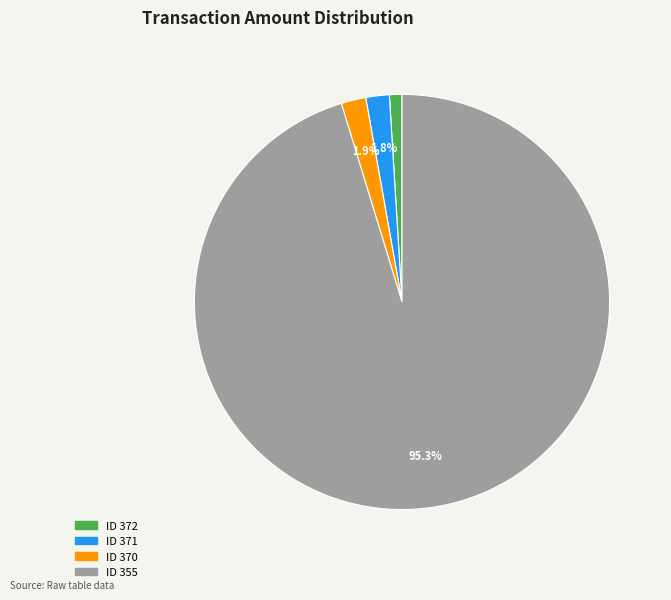

Which category has the smallest portion of the pie?

ID 372